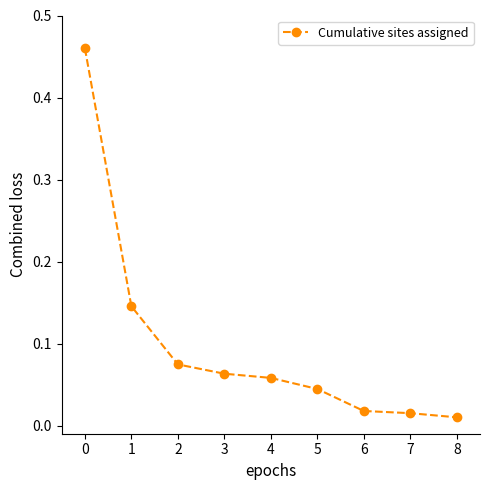

Does the chart have visible grid lines?

No